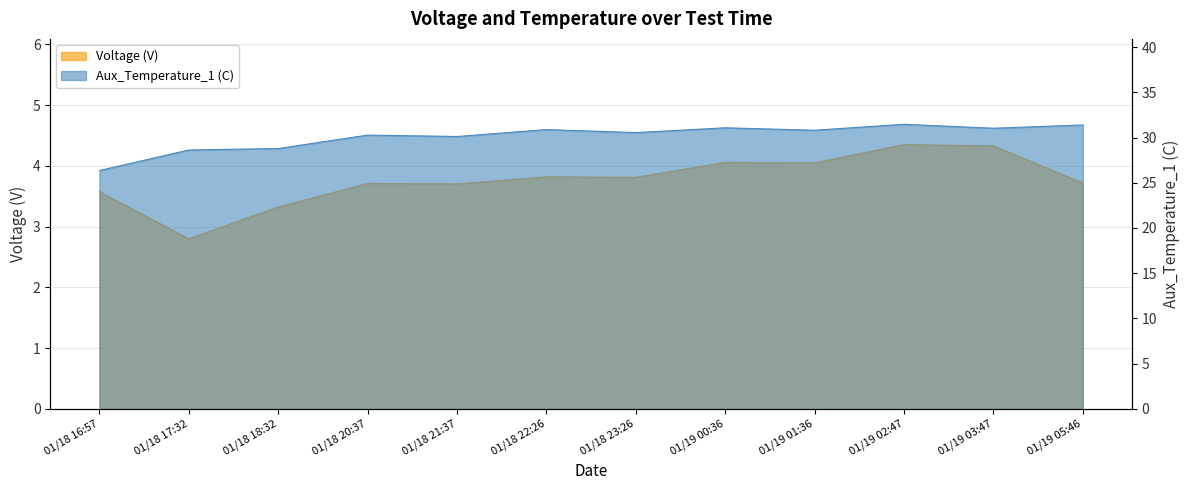

The value of Voltage (V) at 01/19 03:47 is 1.8. True or false?

False